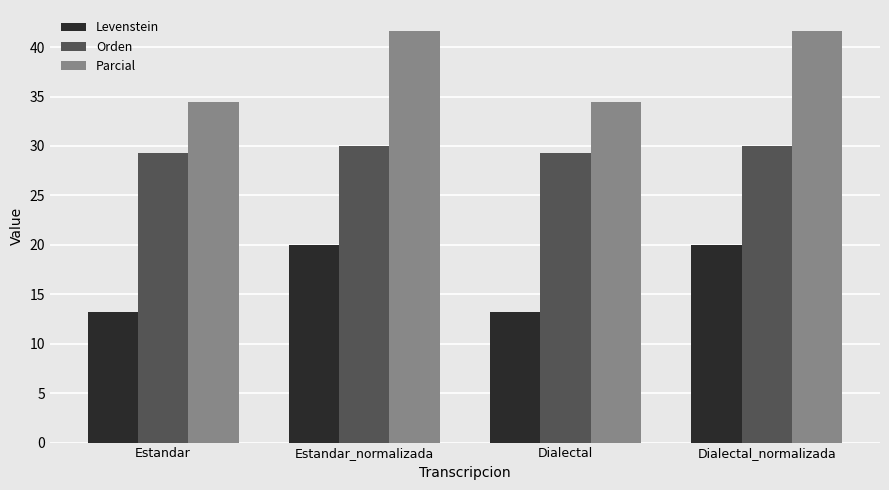

Are the bars grouped side by side (vs. stacked)?

Yes